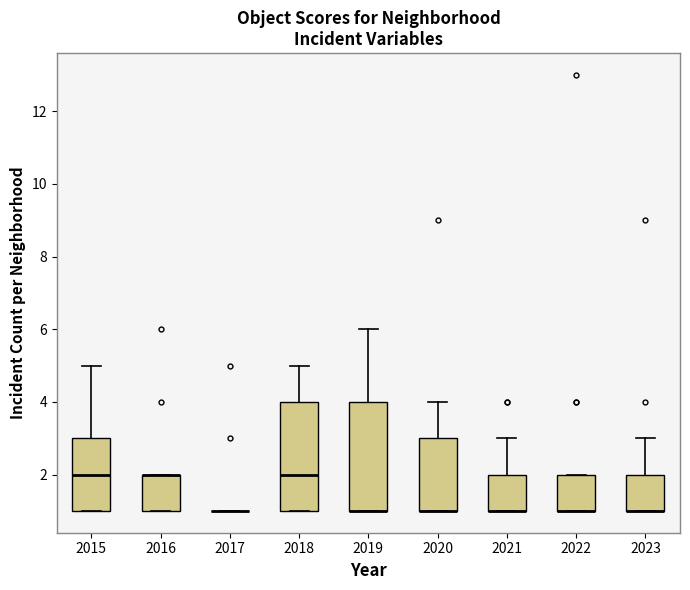

Where is the lower edge of the box at x = 2019 on the y-axis? The values are not printed on the chart, so give them approximately, as read against the axis.

1